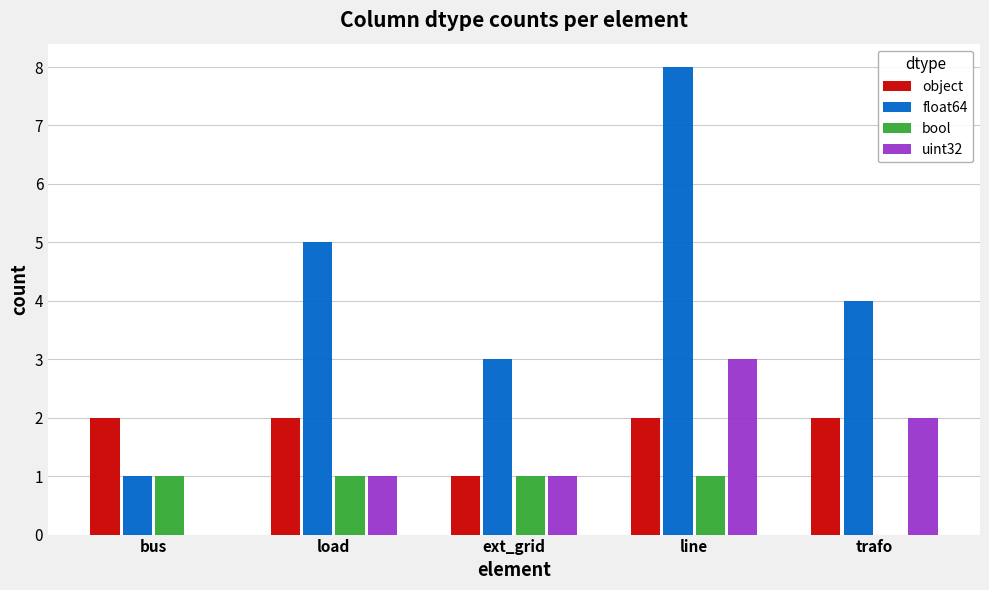

Between bus and load, which series saw the biggest shift?

float64